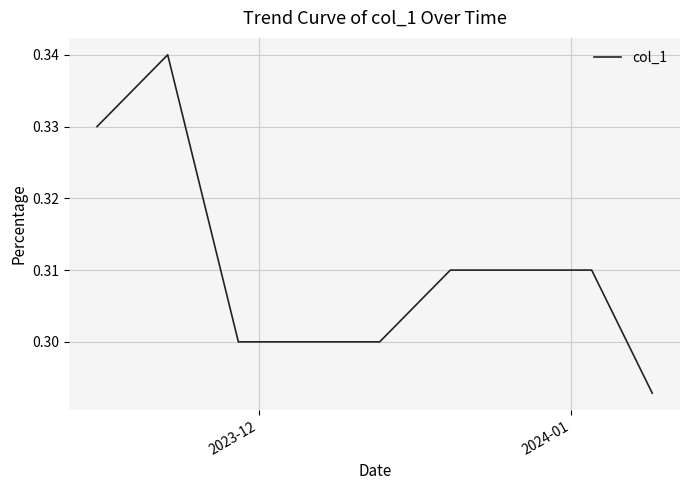

Does the chart have visible grid lines?

Yes